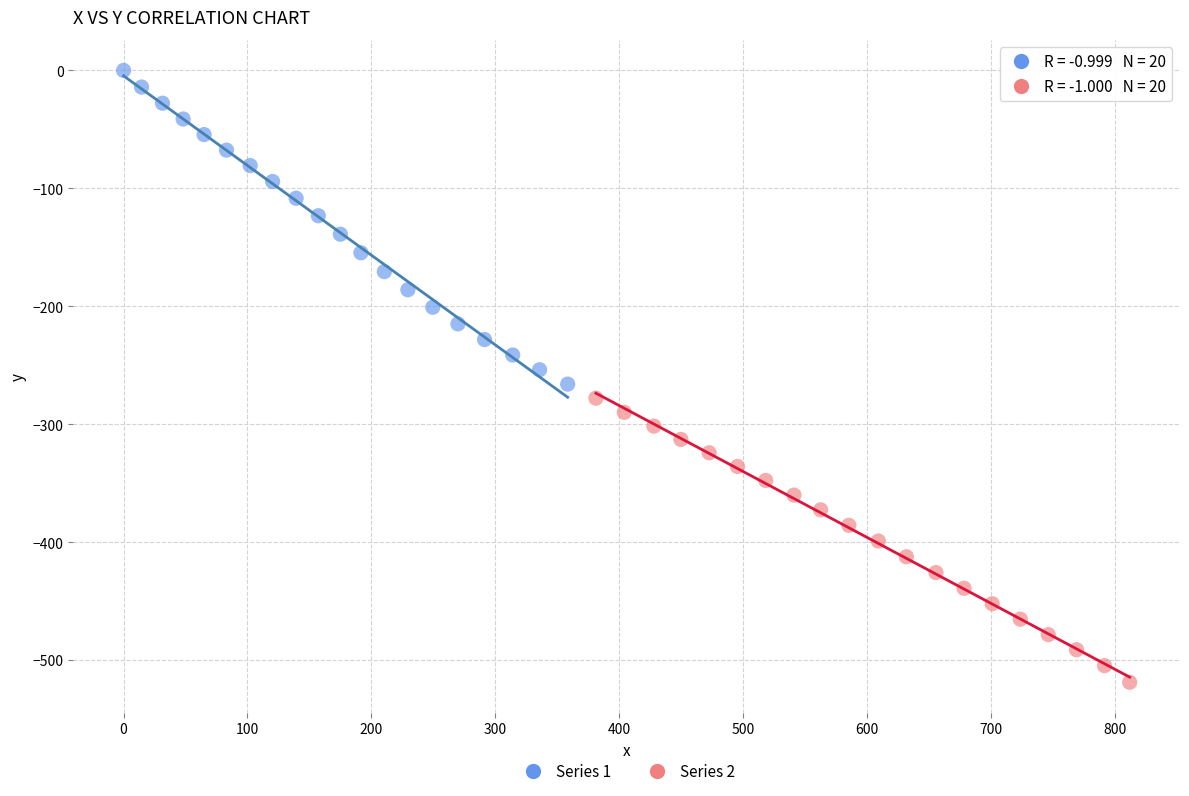

Which series reaches the maximum Y coordinate?

Series 1